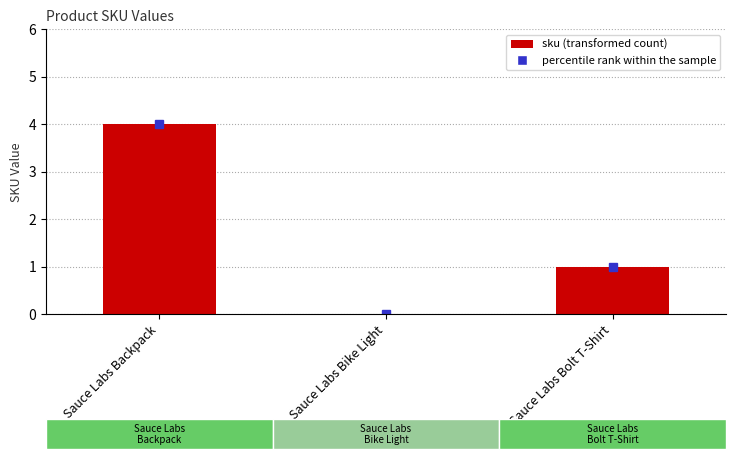

What is the sum of the values at Sauce Labs Bolt T-Shirt and Sauce Labs Backpack?

5